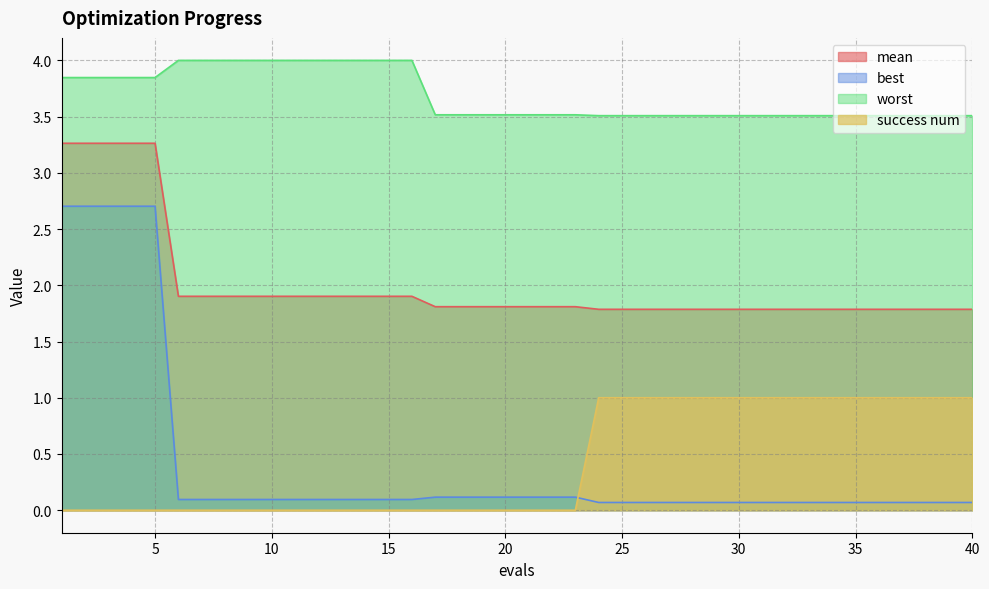

Count the number of data series in this chart.

4